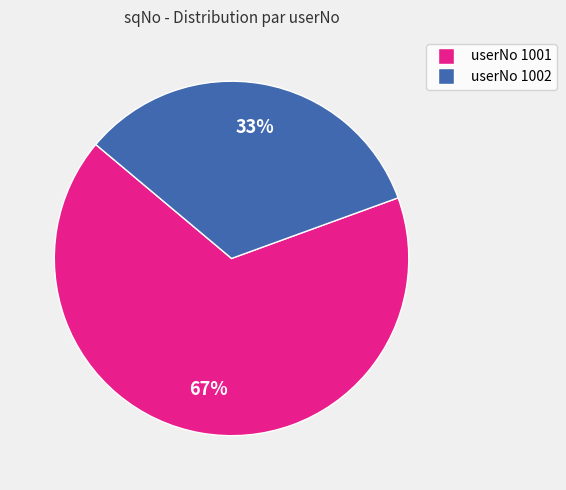

To the nearest percent, what is the average slice percentage?

50%